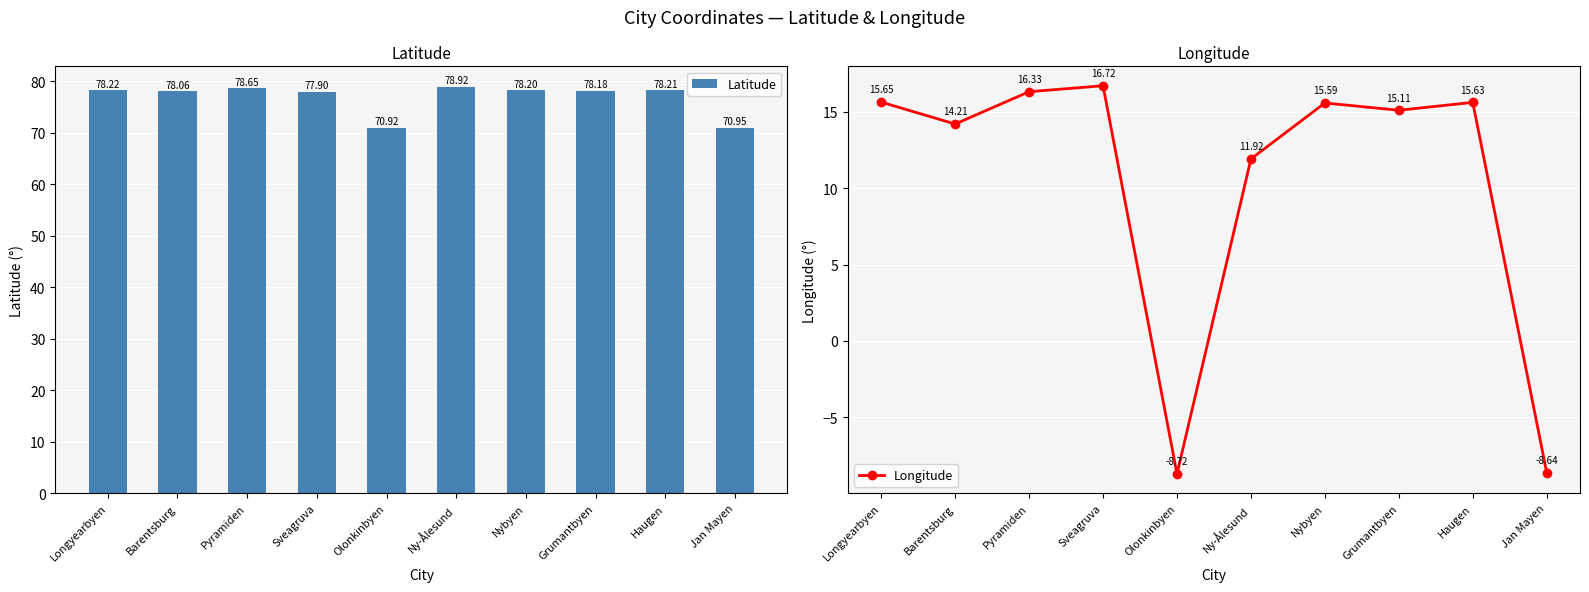

How many positive values does the Longitude series have?

8